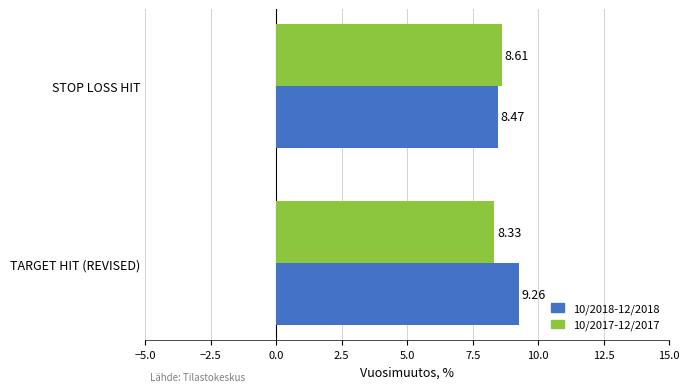

What is the difference between the highest and lowest values at TARGET HIT (REVISED)?

0.9